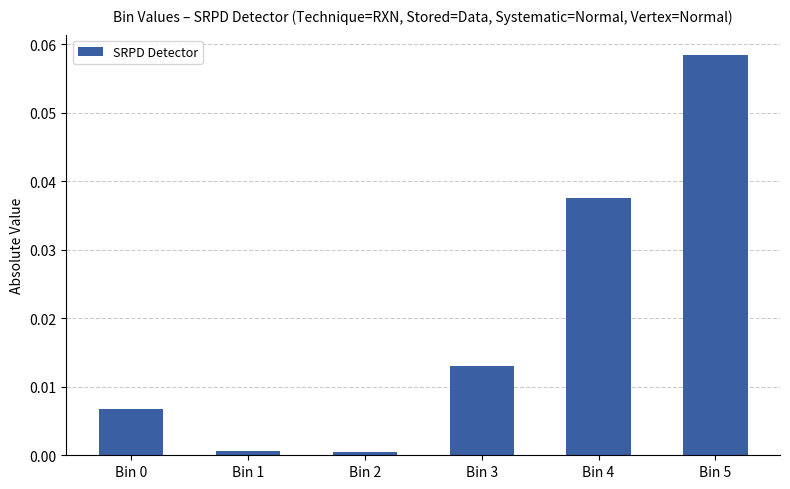

What is the change in value from Bin 0 to Bin 5?

+0.1